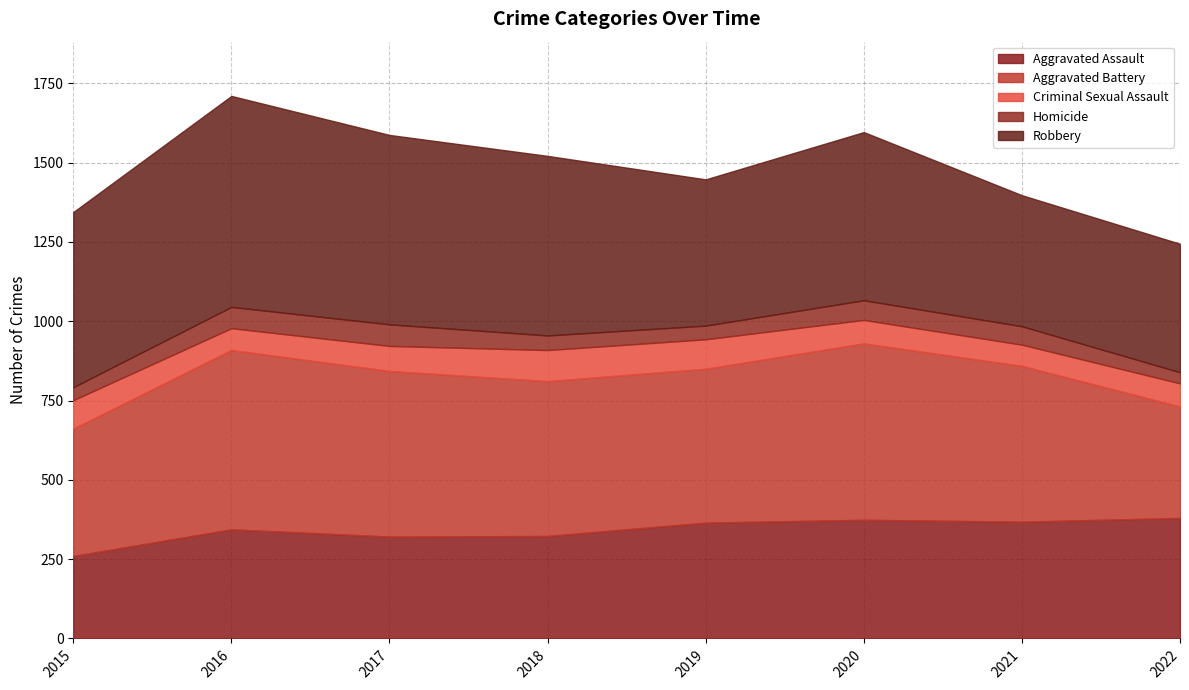

How many values in the Robbery series exceed 552?

3